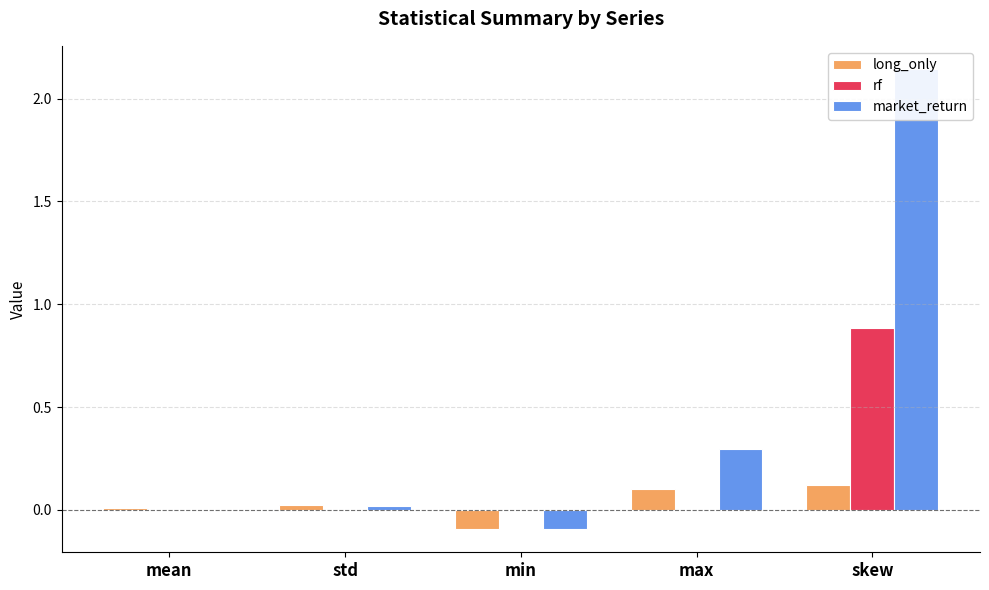

What is the difference between the market_return values at min and std?

0.1